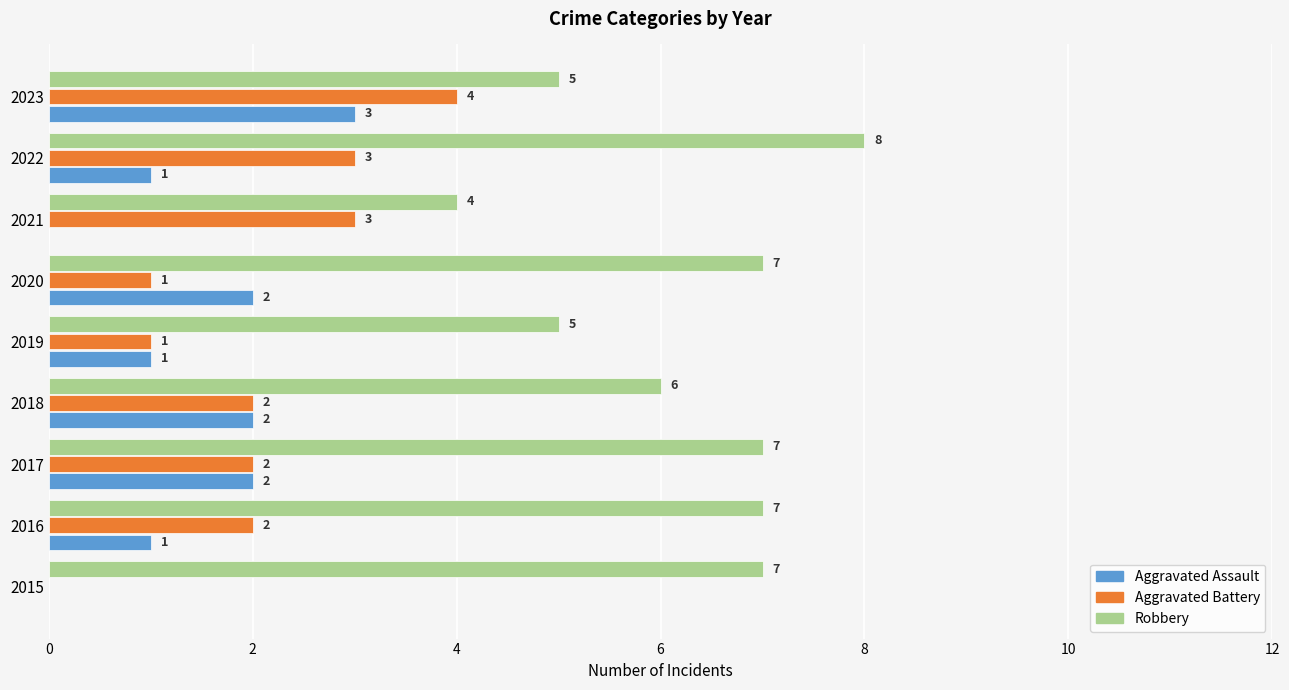

Count the number of categories in the chart.

9